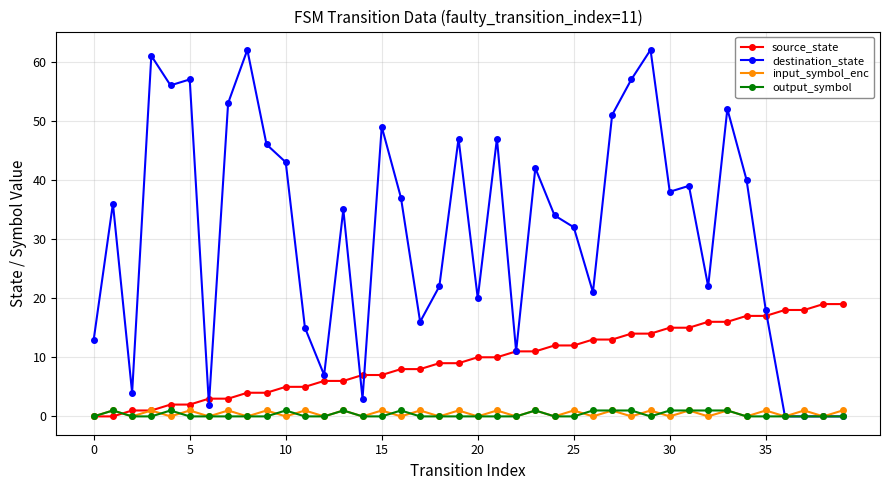

What is the maximum value shown in the chart?

62